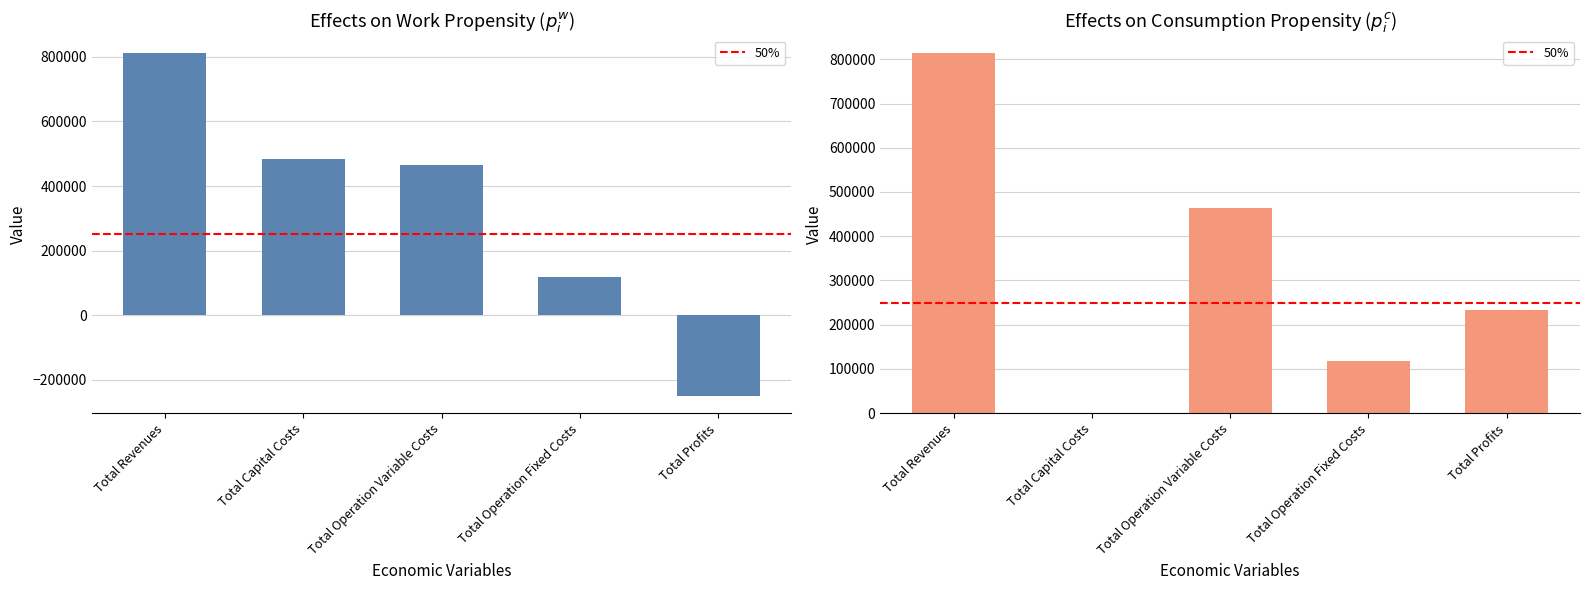

What is the difference between the highest and lowest values at Total Capital Costs?

482944.0